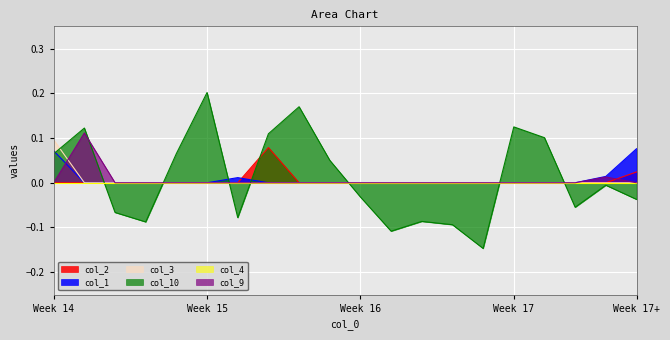

Which series has the widest spread of values?

col_10